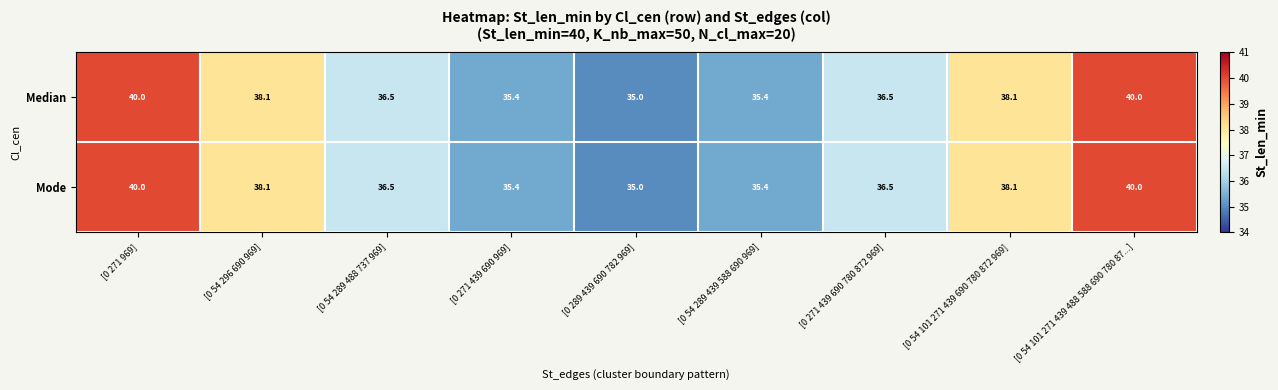

What is the total value across all series at [0 54 101 271 439 488 588 690 780 87...]?

80.0